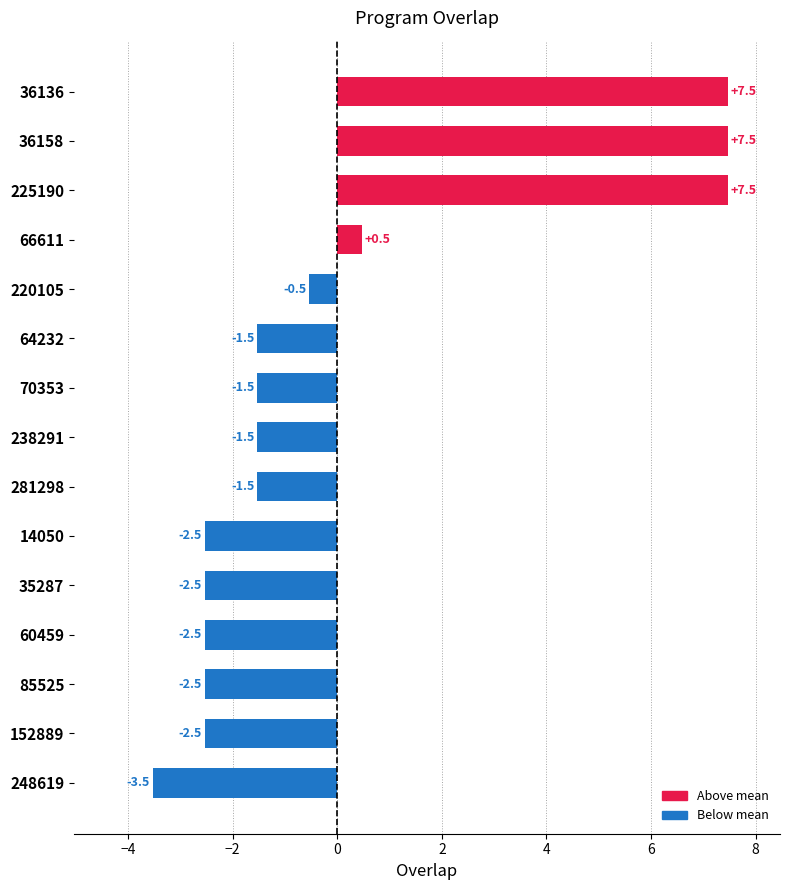

Does the chart contain stacked bars?

No